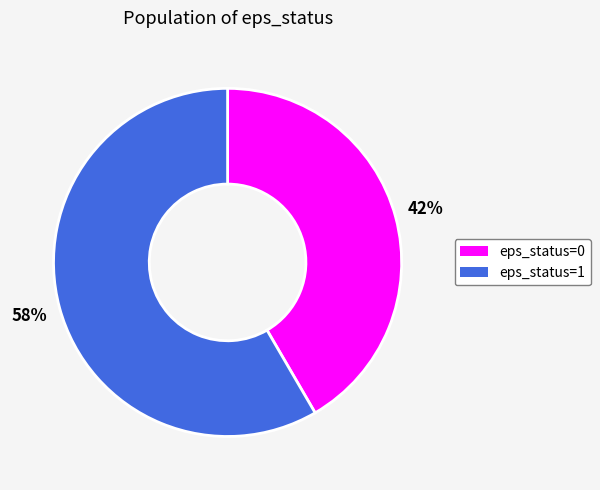

To the nearest percent, what is the average slice percentage?

50%